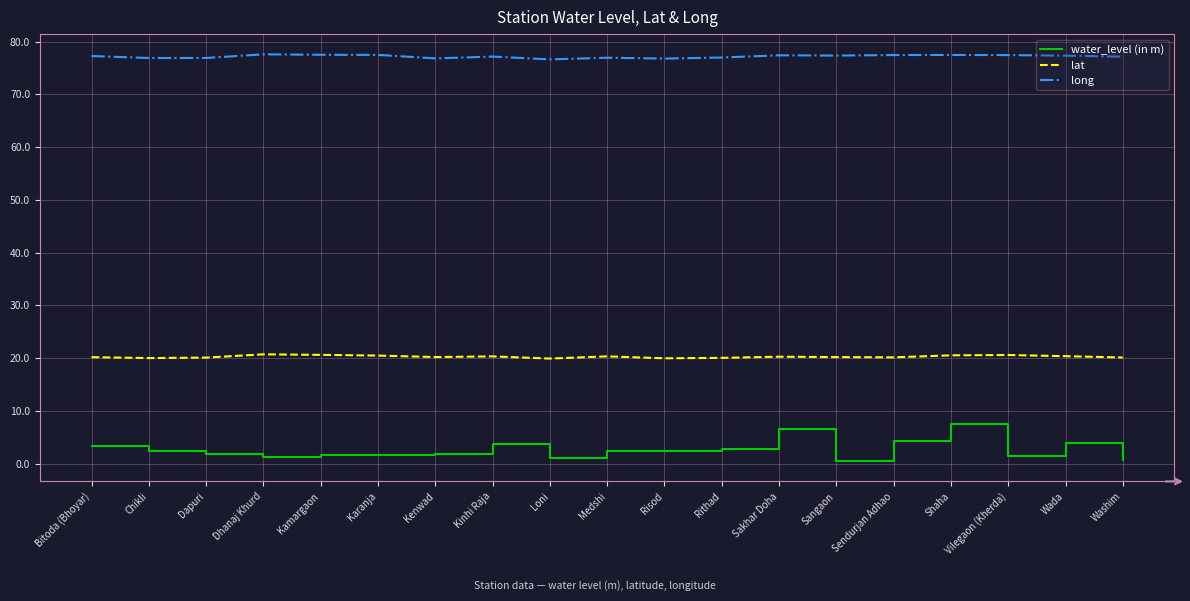

What is the minimum value for lat?

19.9